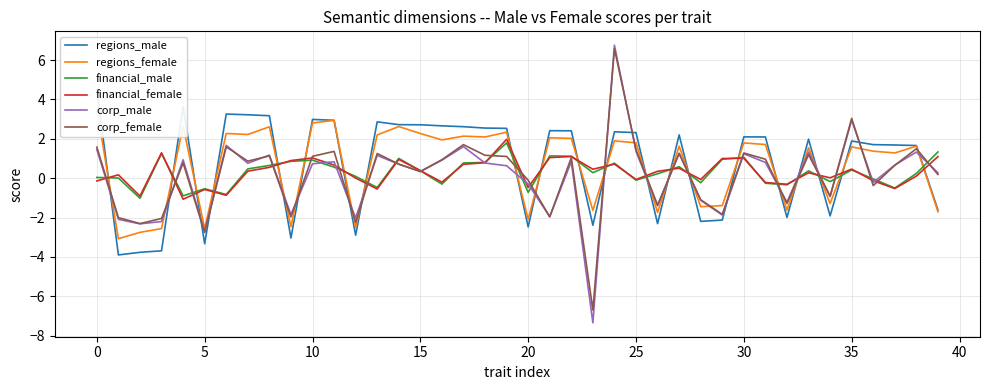

What is the minimum value for financial_male?

-1.0